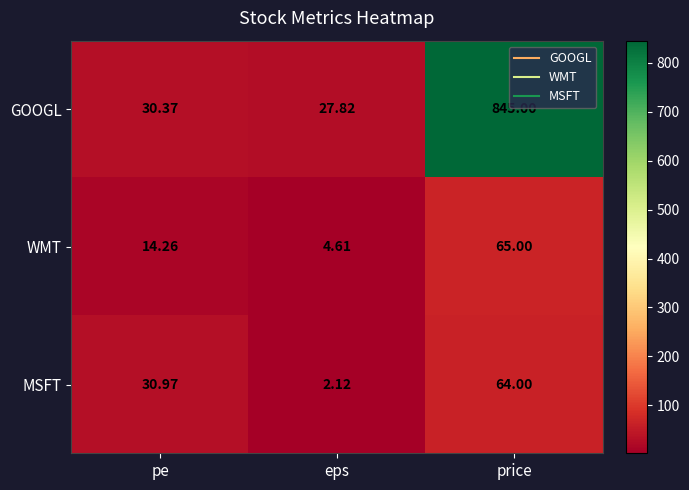

Which series has the largest range (max minus min)?

GOOGL